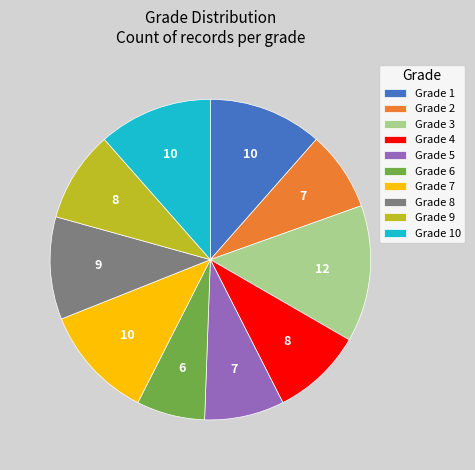

How many slices are in this pie chart?

10